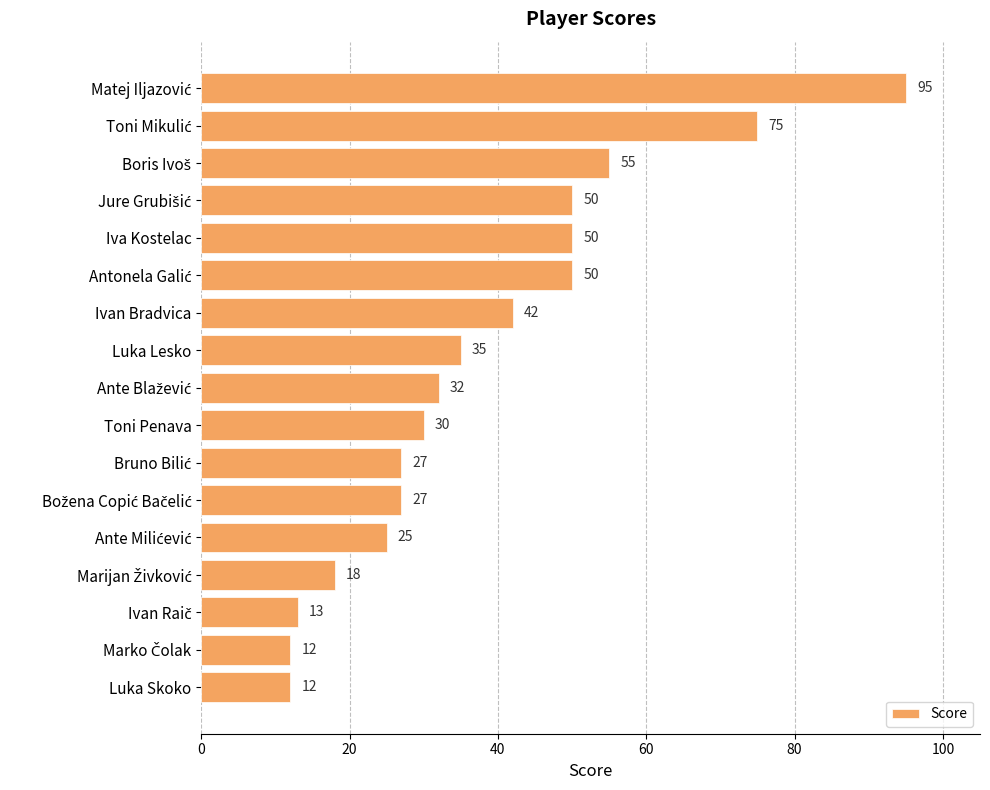

What is the value of the 17th bar from the top?

12